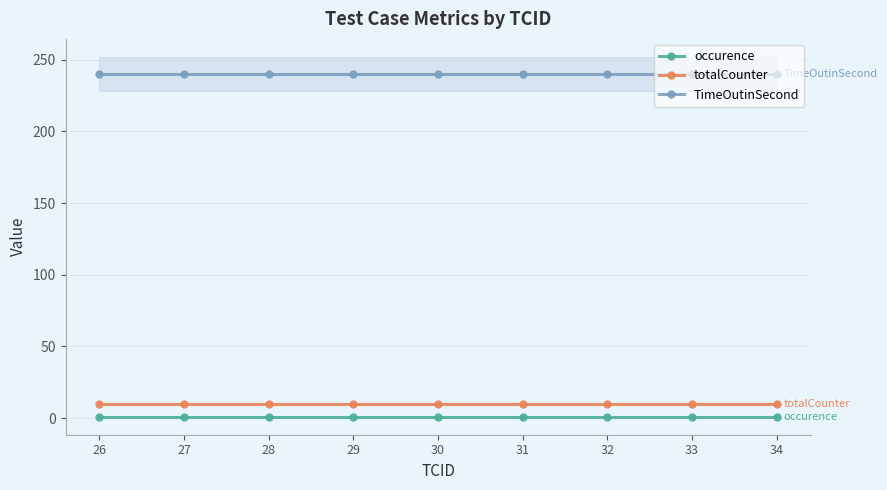

What is the maximum value shown in the chart?

240